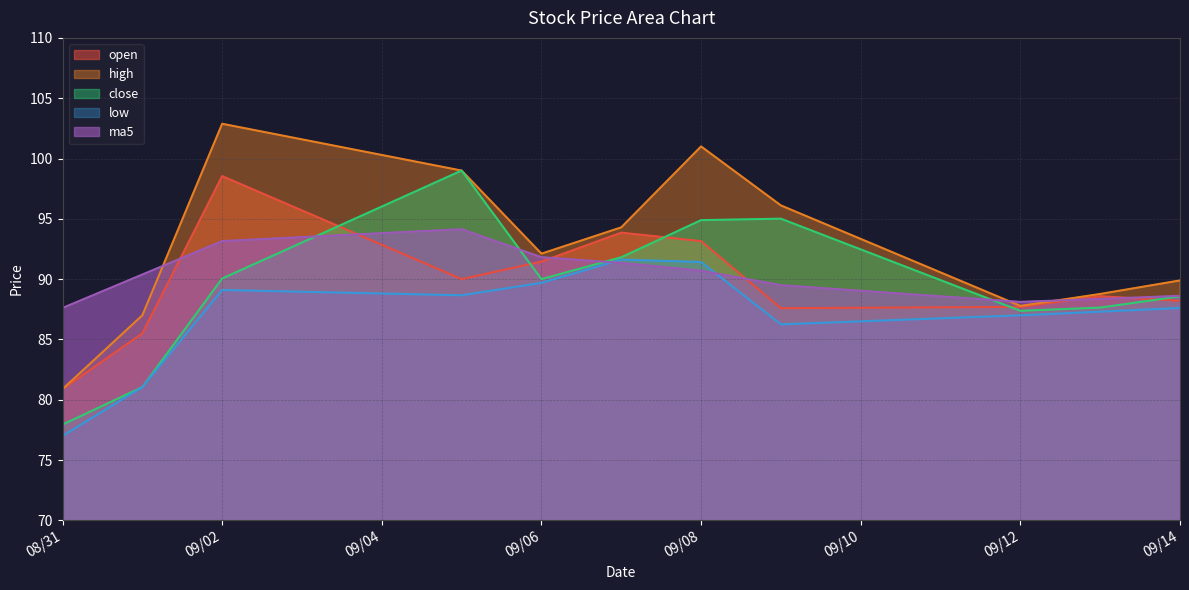

Does the chart display data point markers on the line(s)?

No